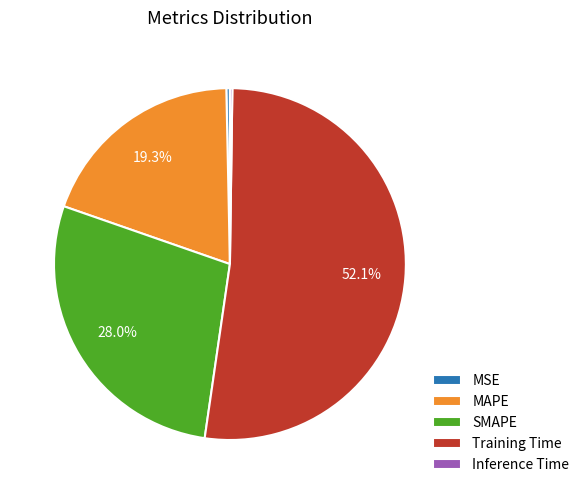

Does any single category account for the majority?

Yes